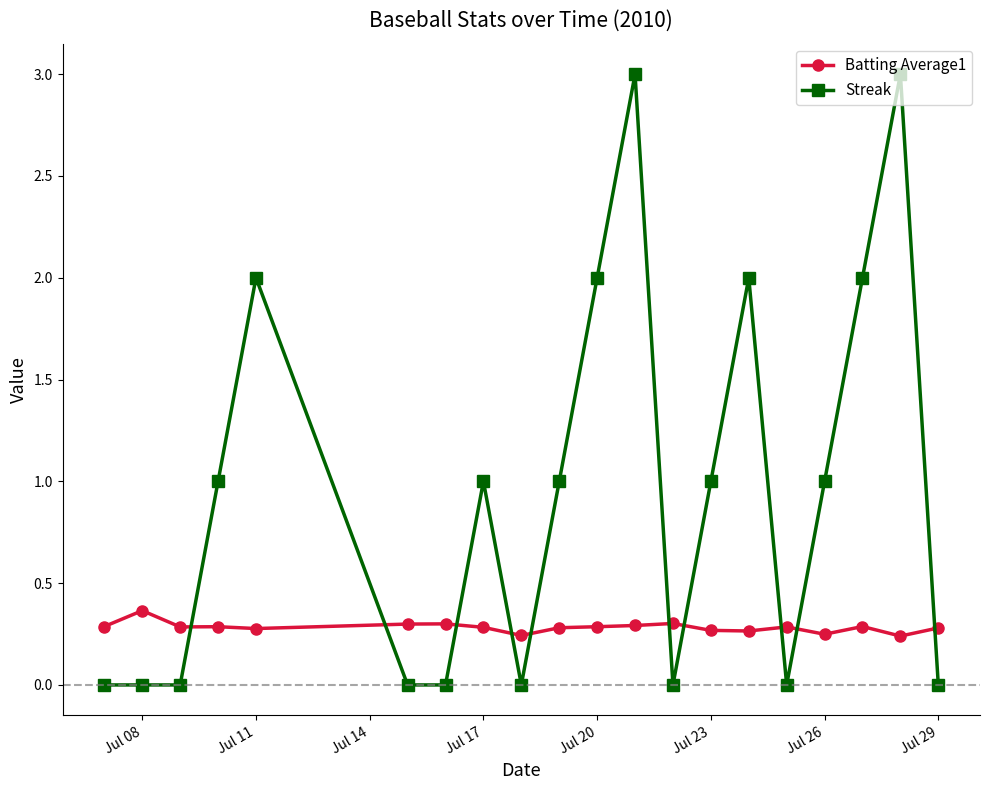

List the series in order of their overall mean, highest first.

Streak, Batting Average1